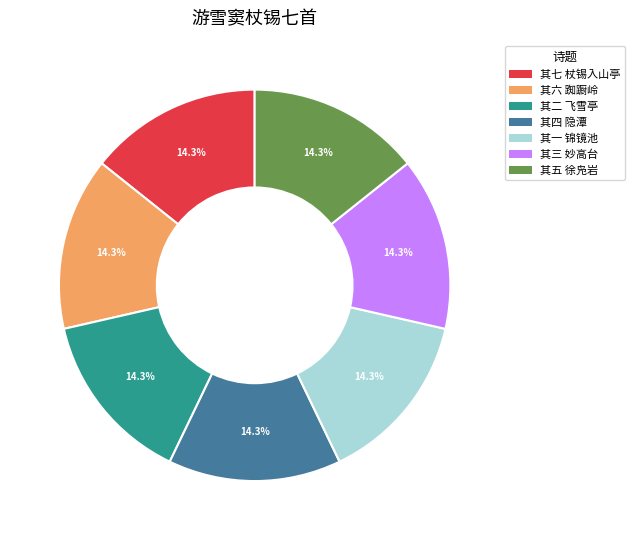

Combined, do 其六 踟蹰岭 and 其二 飞雪亭 account for over 50%?

No